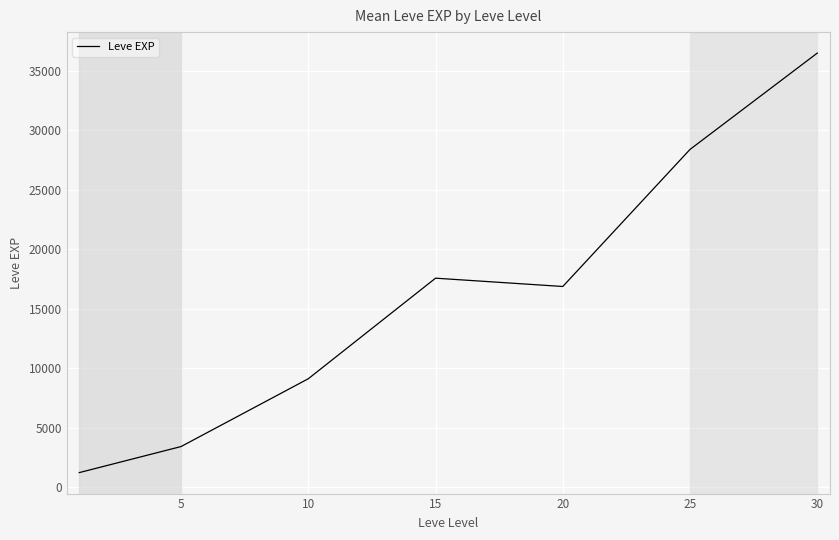

What is the sum of all values?

113039.2